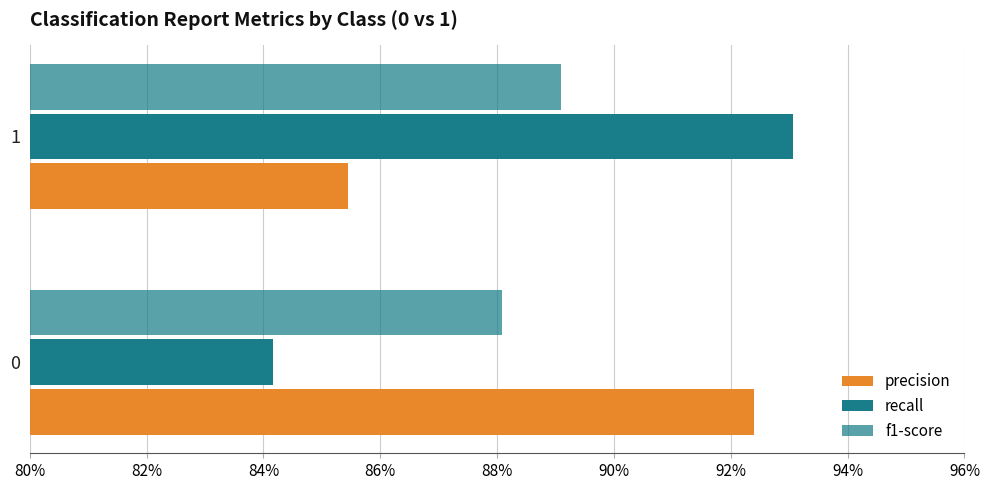

What position from the left is 80%?

1